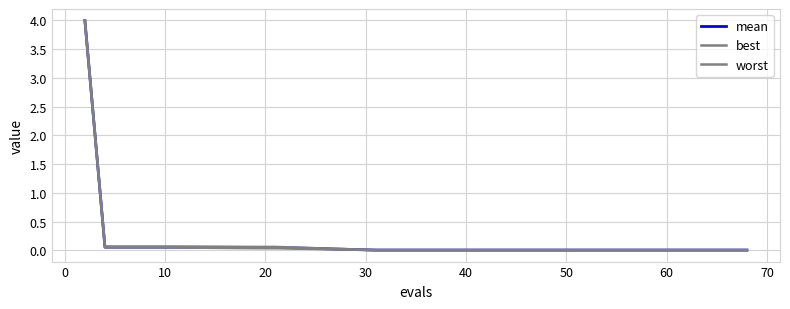

True or false: worst and best cross at least once.

False